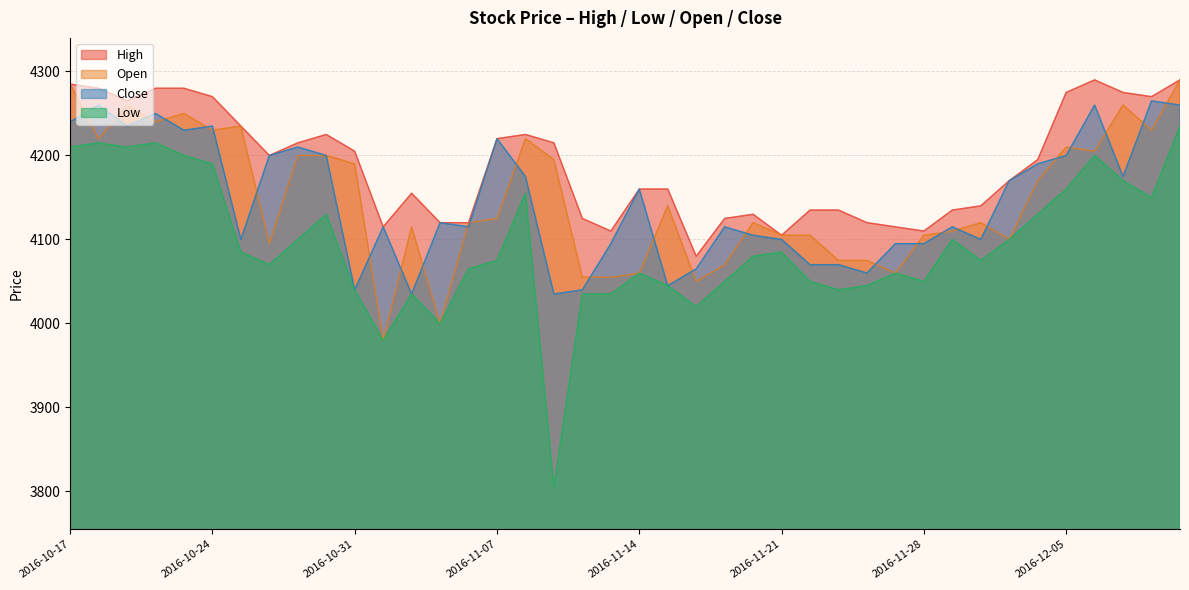

How many distinct data groups are displayed?

4